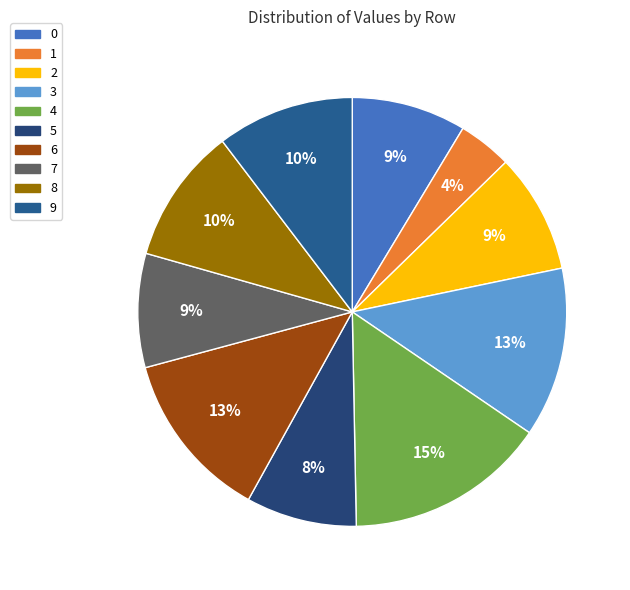

Count the number of slices in the pie.

10